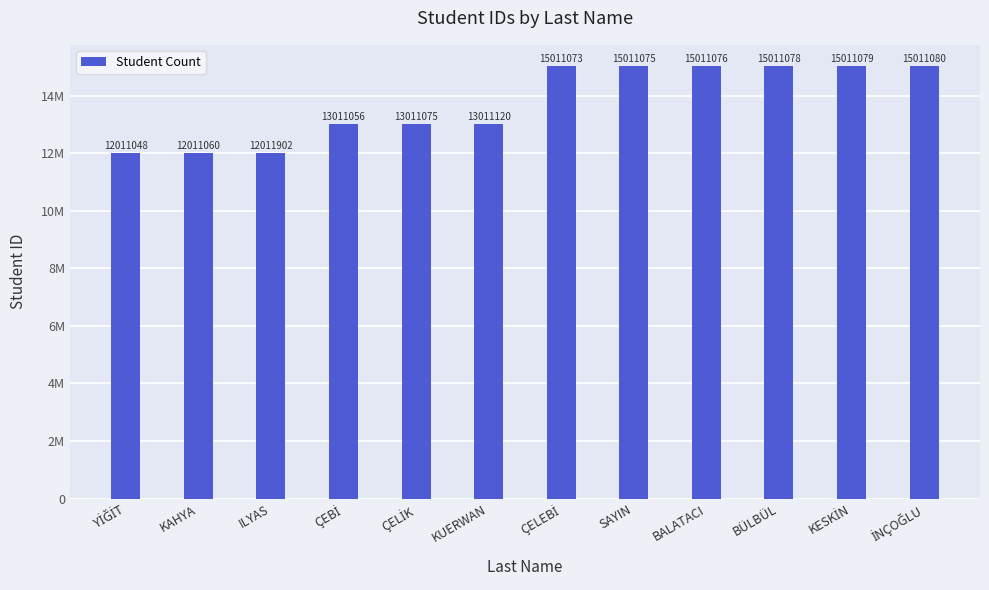

What position from the right is ÇELİK?

8